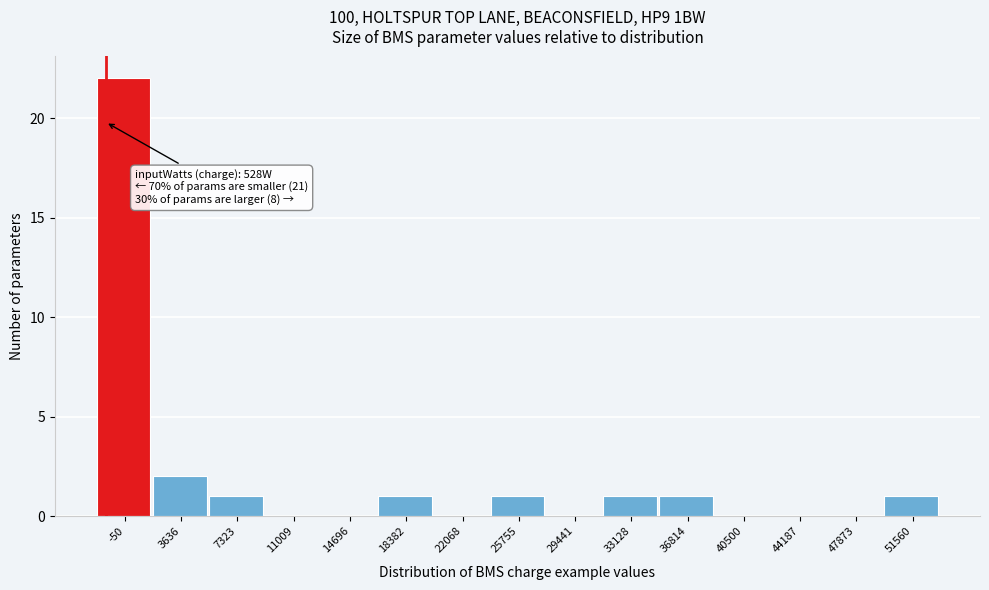

Reading left to right, transcribe all the data shown in this chart.

-50=22	3636=2	7323=1	11009=0	14696=0	18382=1	22068=0	25755=1	29441=0	33128=1	36814=1	40500=0	44187=0	47873=0	51560=1